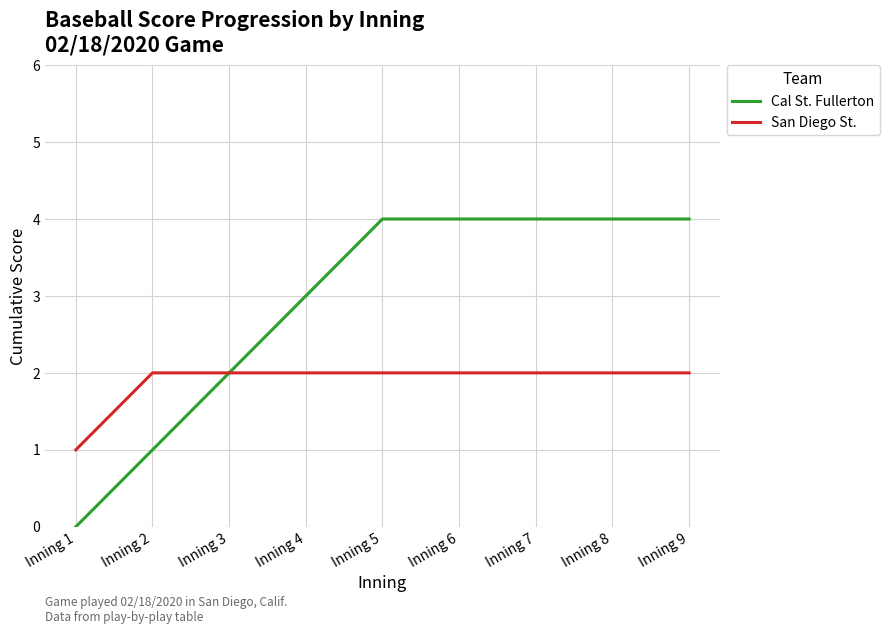

How many series are shown in this chart?

2